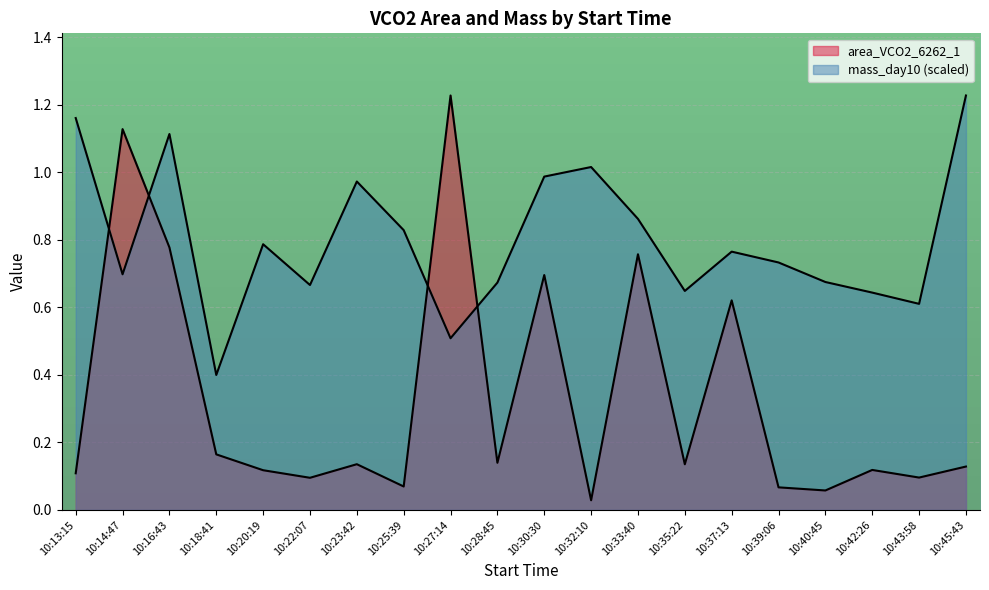

Rank the series by their maximum value, from highest to lowest.

area_VCO2_6262_1, mass_day10